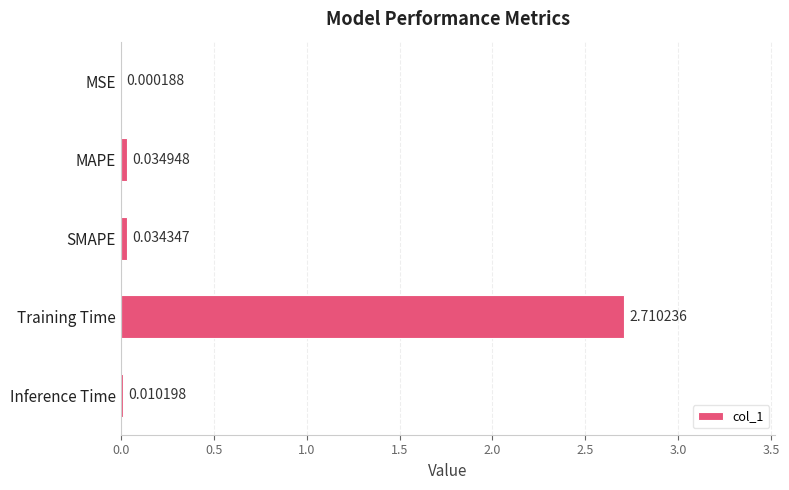

Between MAPE and MSE, which is larger?

MAPE